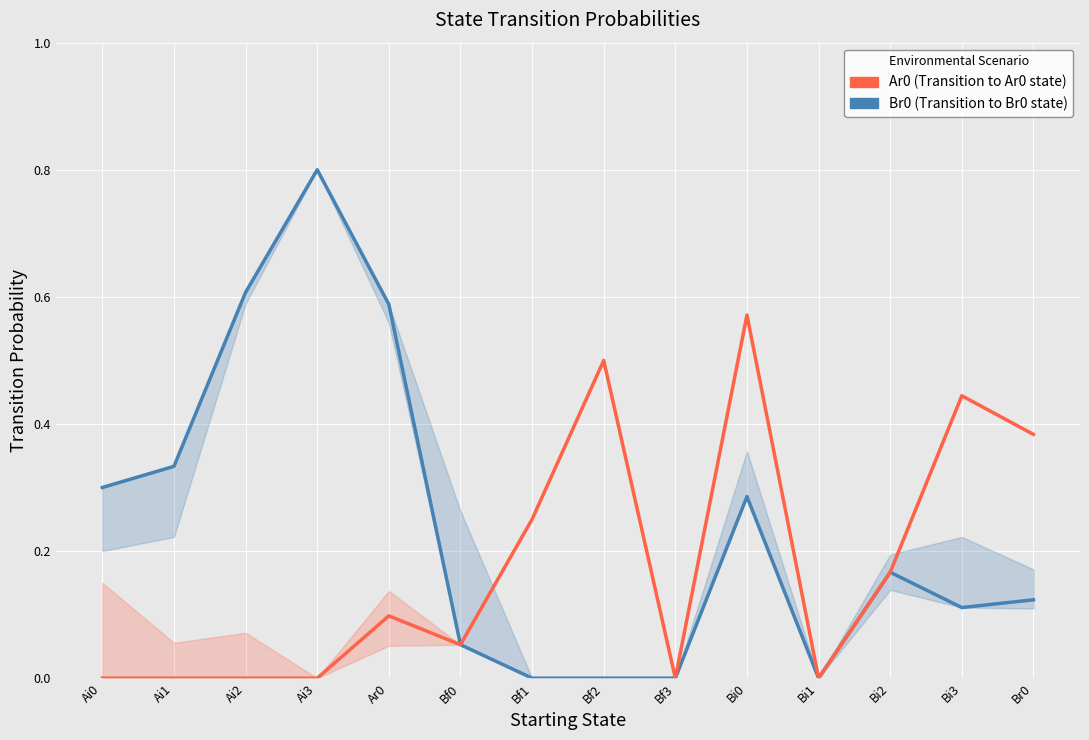

Which category has the lowest value across all series?

Bf1